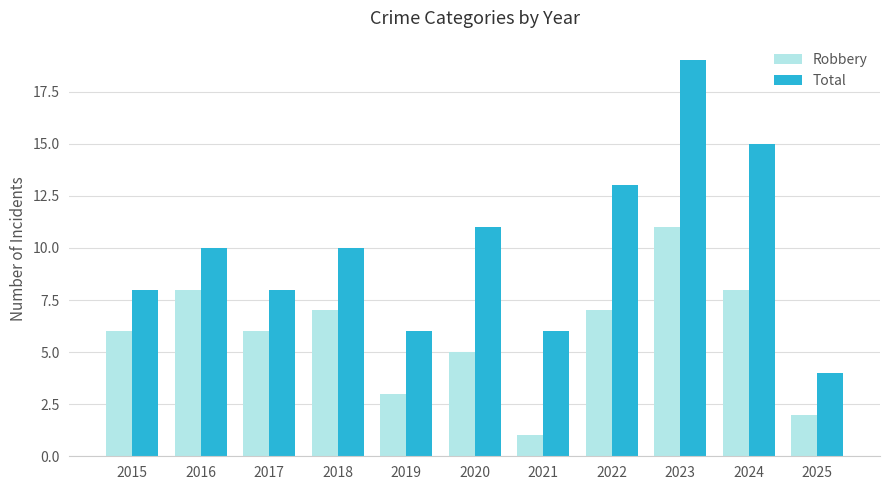

Is the value of Robbery at 2024 greater than the value of Total at 2018?

No